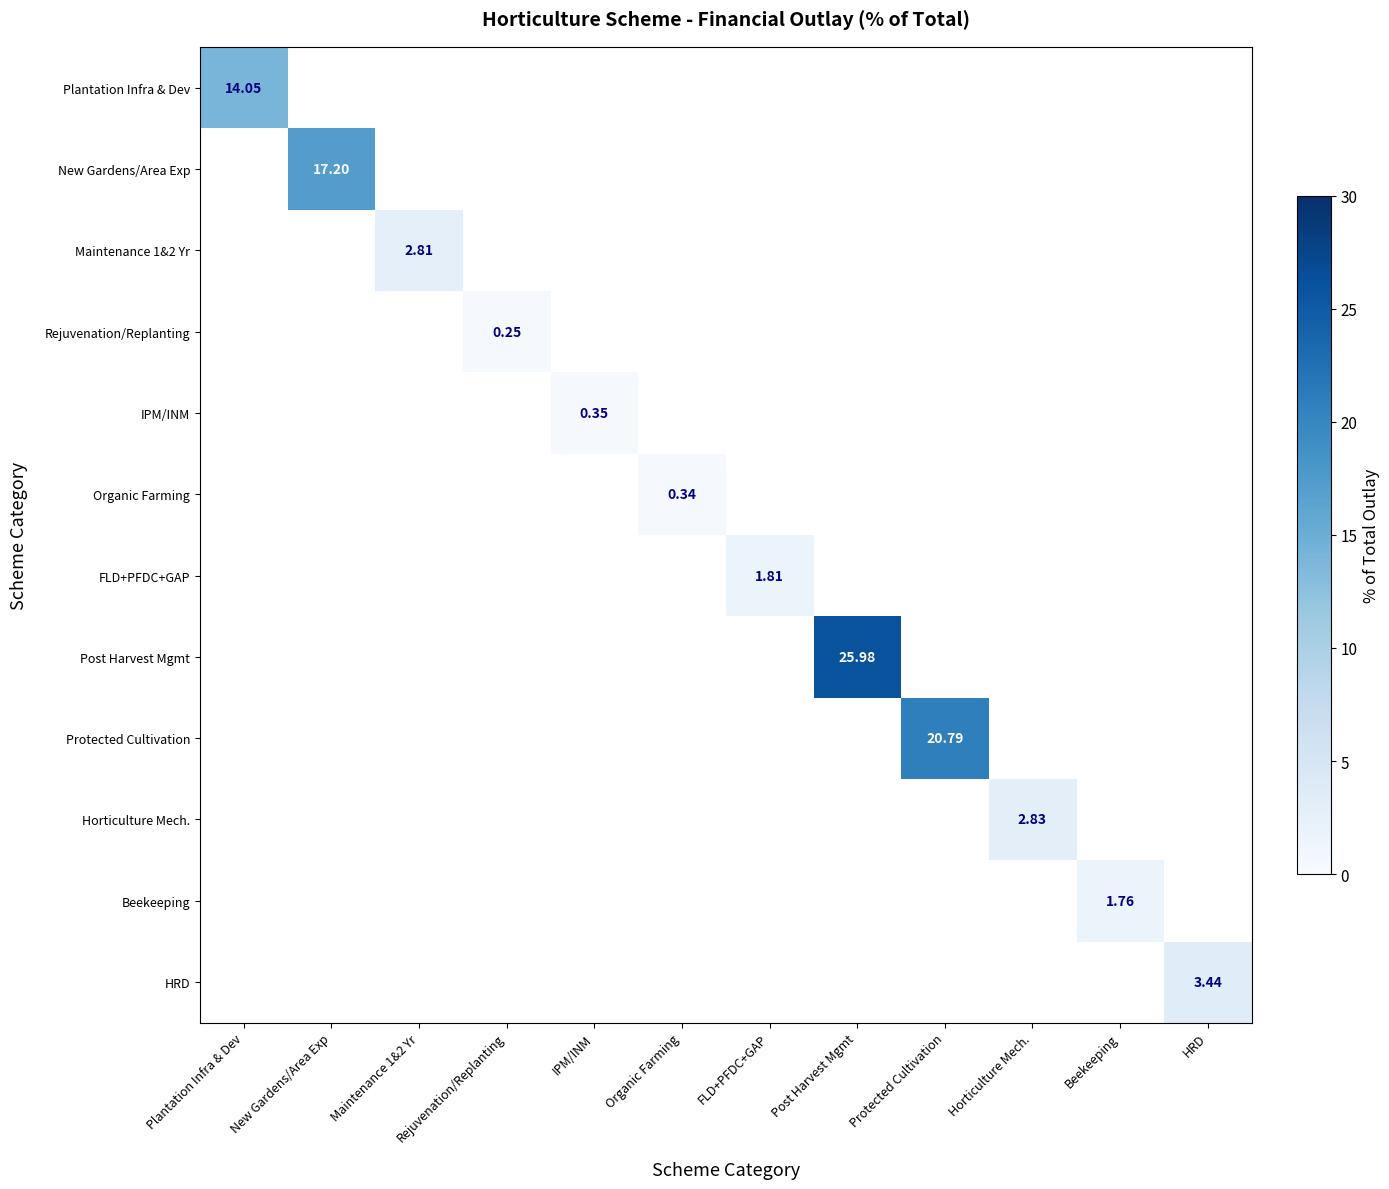

How many values in New Gardens/Area Exp are above zero?

1